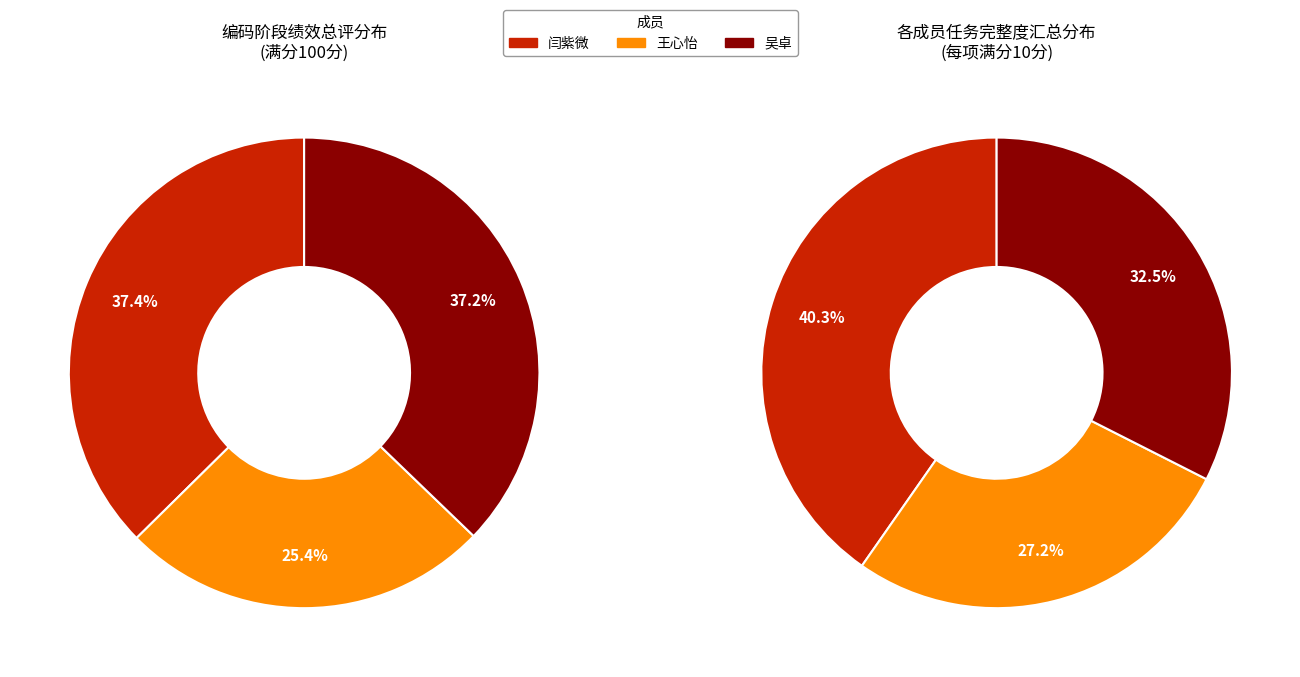

To the nearest percent, what percentage of the pie is 吴卓?

37%